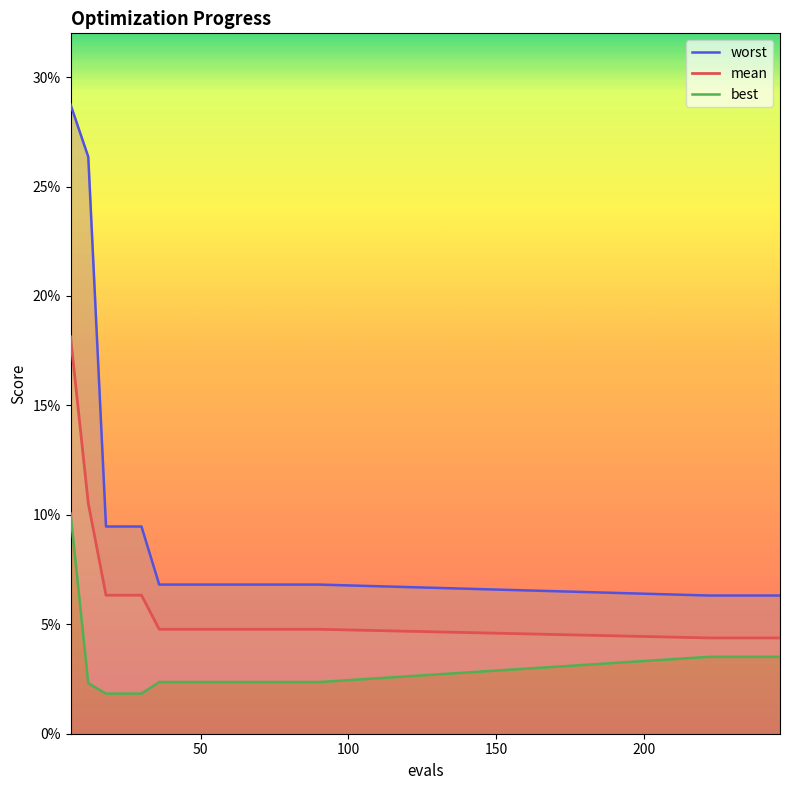

What are all the series names shown in the legend?

worst, mean, best